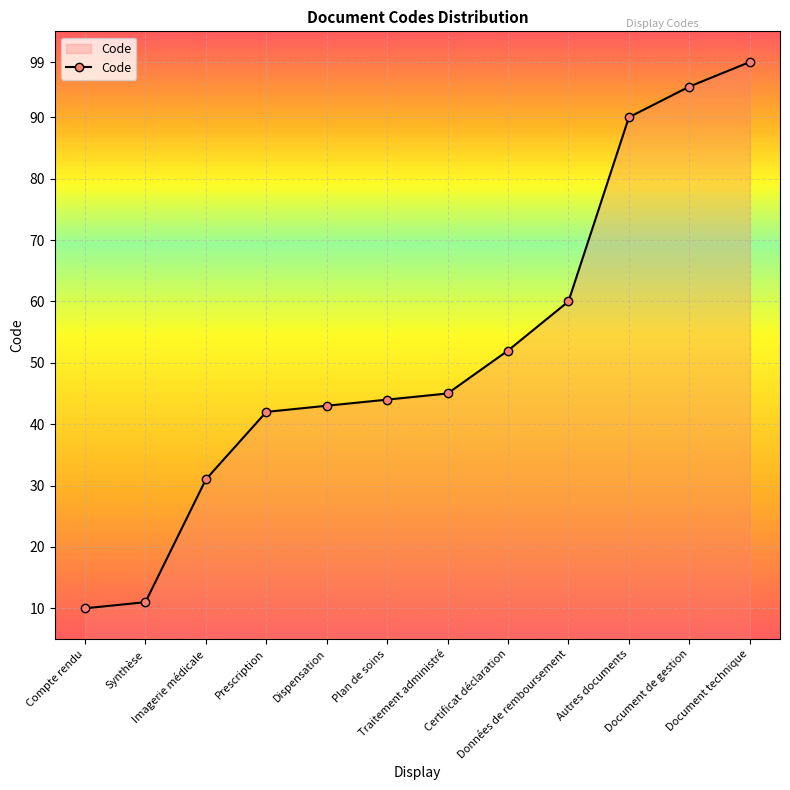

What is the value of the 12th point from the left?

99